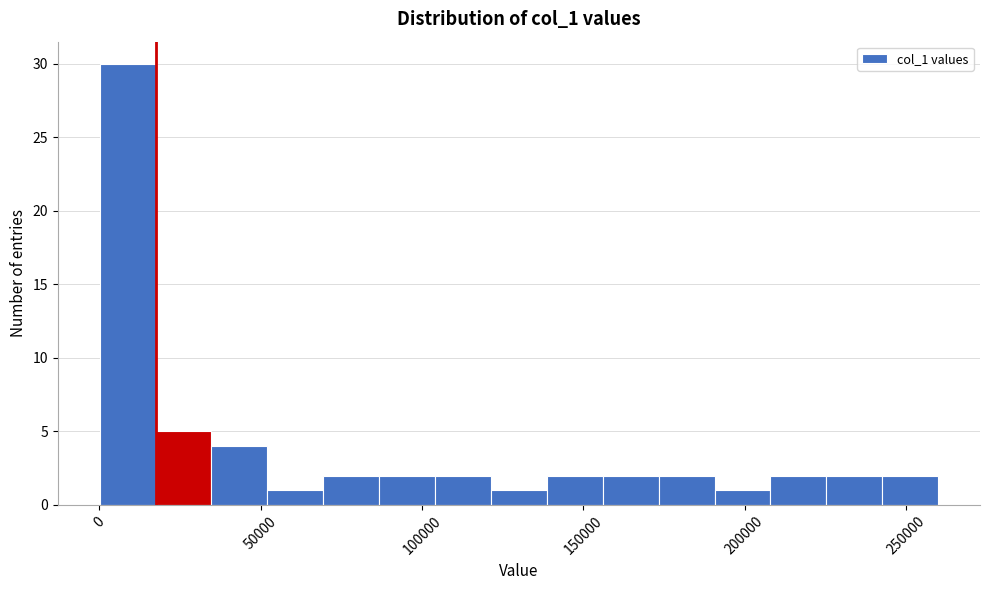

Read against the x-axis, roughly where is the centre of the tallest bar?

10000